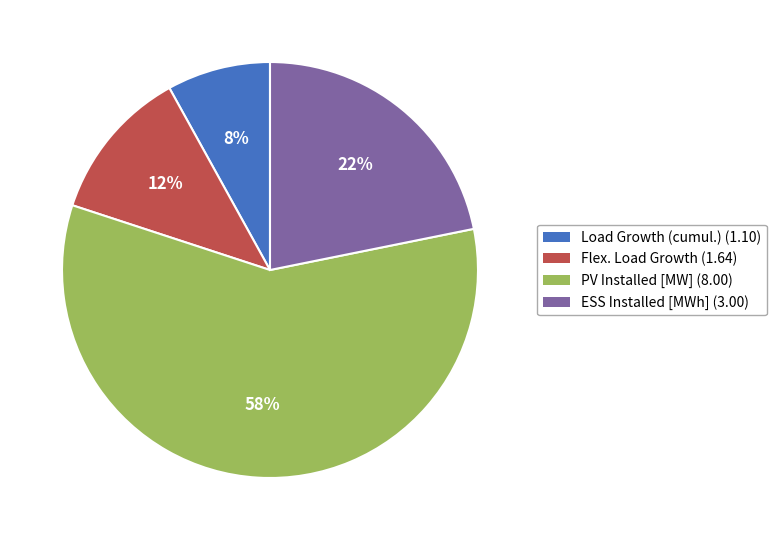

Count the number of slices in the pie.

4